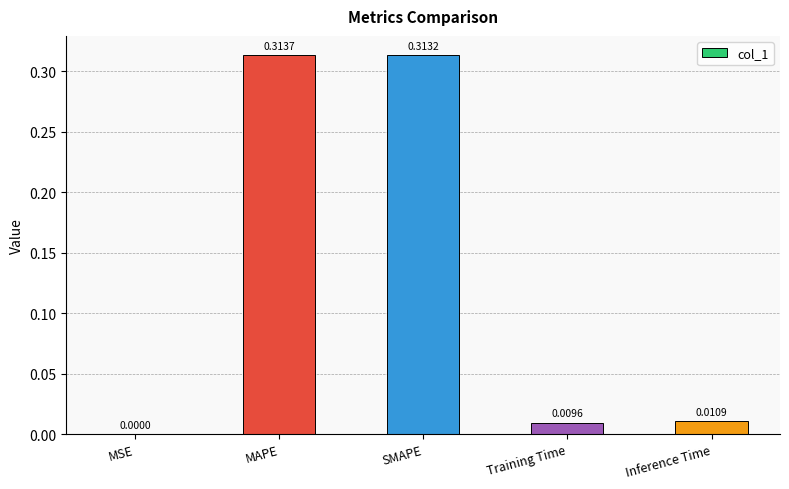

Which category has the highest value across all series?

MAPE